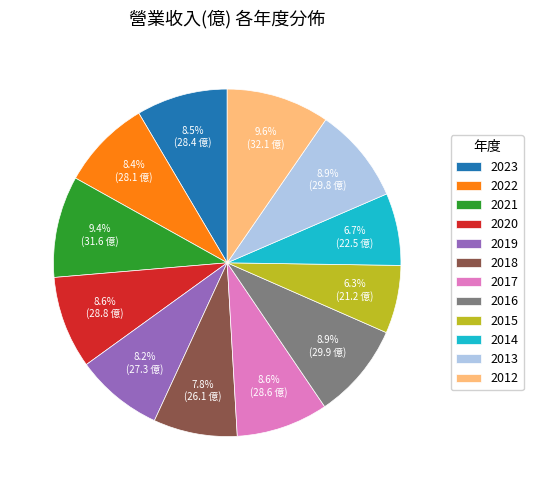

Which has a higher value, 2014 or 2013?

2013